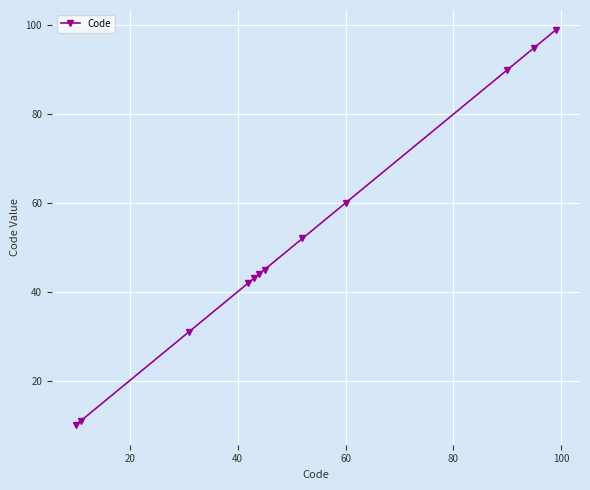

Reading left to right, extract all data points from this chart.

10	11	31	42	43	44	45	52	60	90	95	99